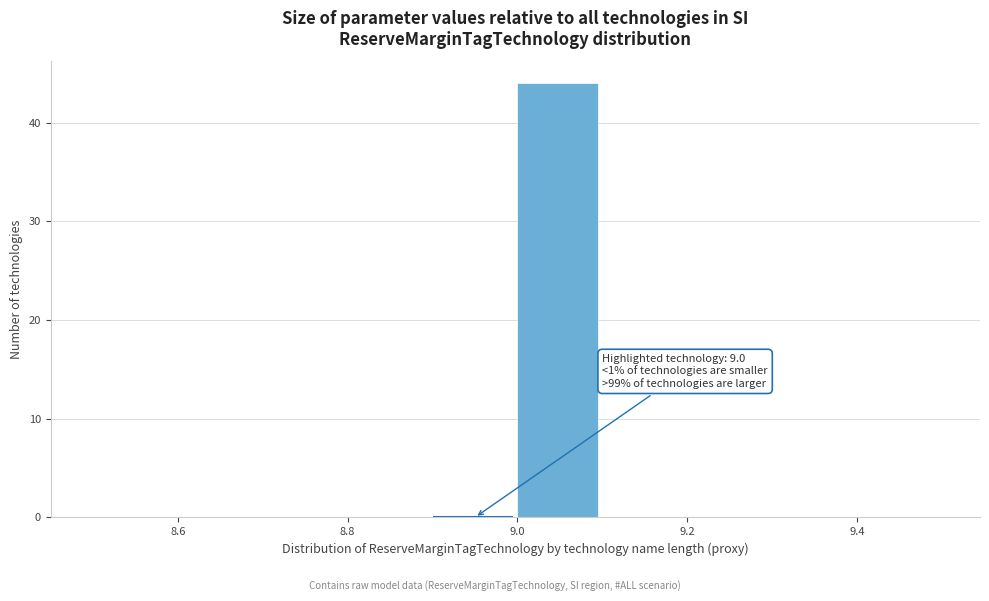

Which range on the x-axis has the tallest bar?

9.0 to 9.1